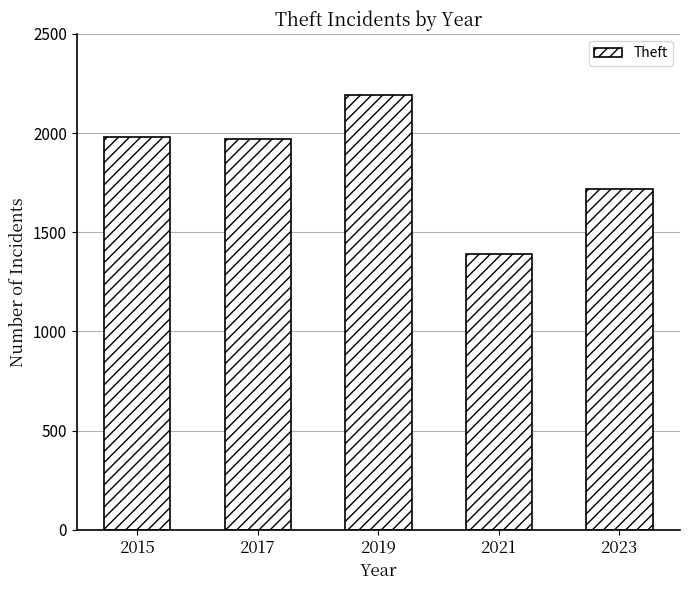

What is the change in value from 2015 to 2021?

-589